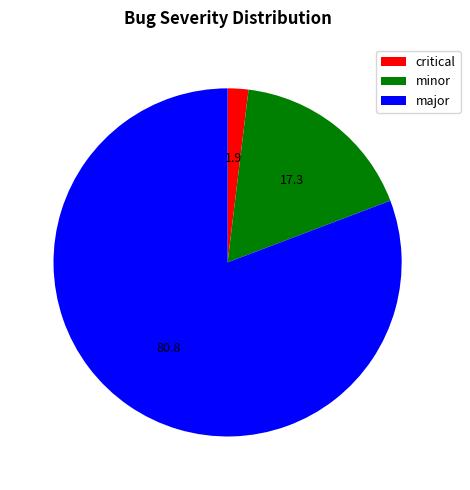

Which slice is the smallest?

critical